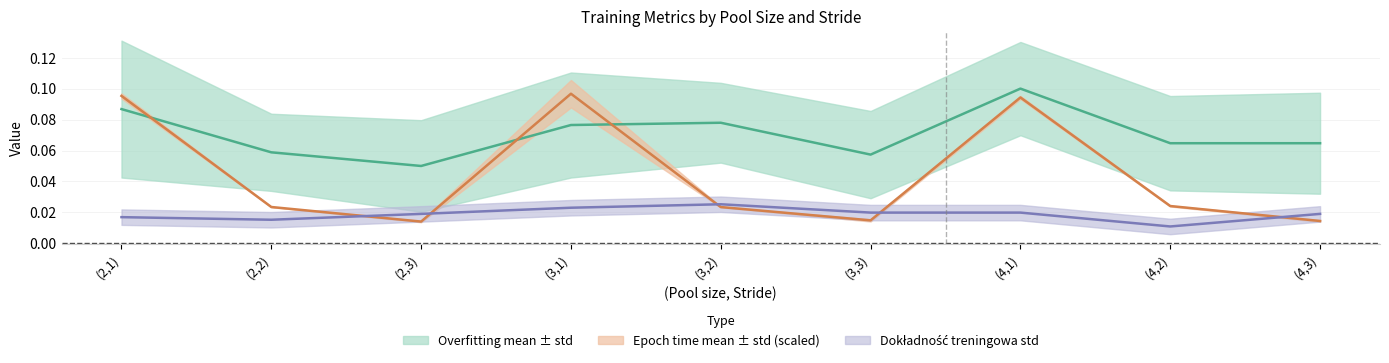

Which category has the highest value across all series?

(4,1)